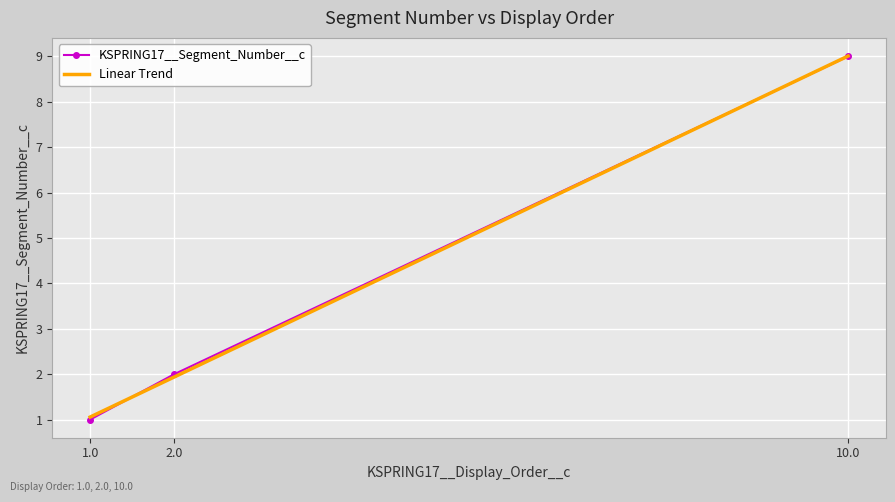

What is the label of the 3rd point from the right?

1.0